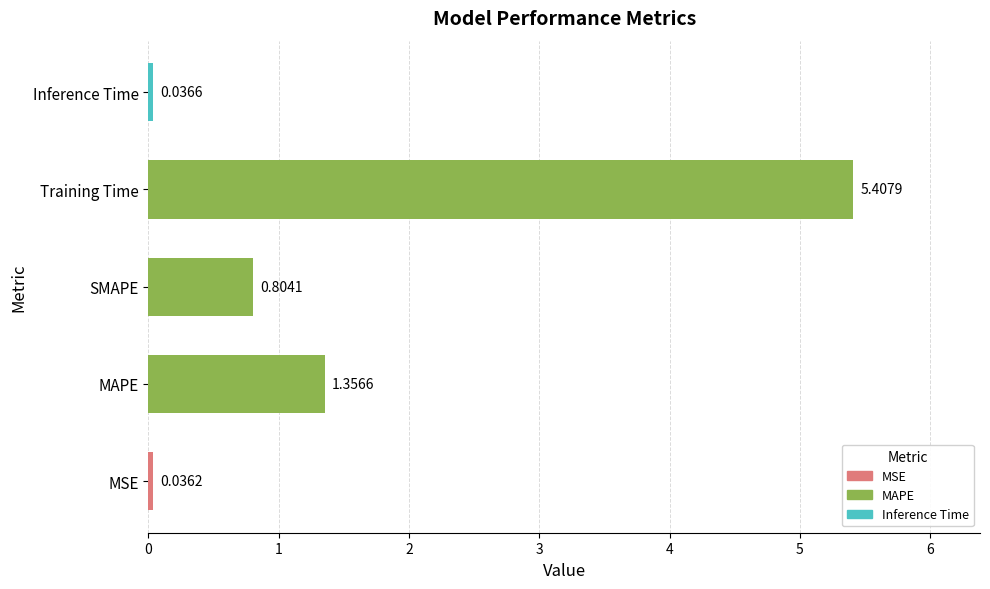

What is the average value?

1.5